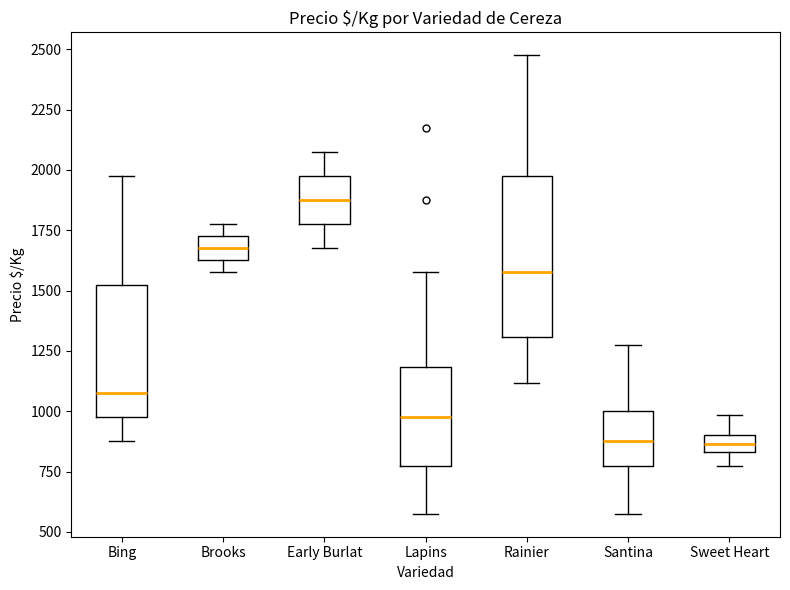

Where does the median line of the box for Brooks sit on the y-axis? The values are not printed on the chart, so give them approximately, as read against the axis.

1700